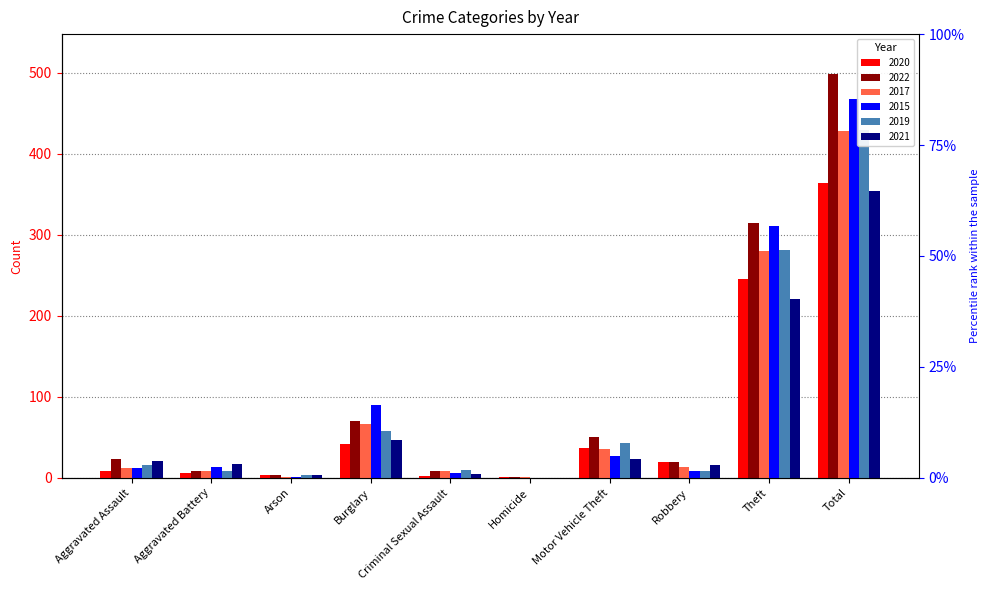

Rank the series at Aggravated Battery from highest to lowest value.

2021, 2015, 2022, 2017, 2019, 2020